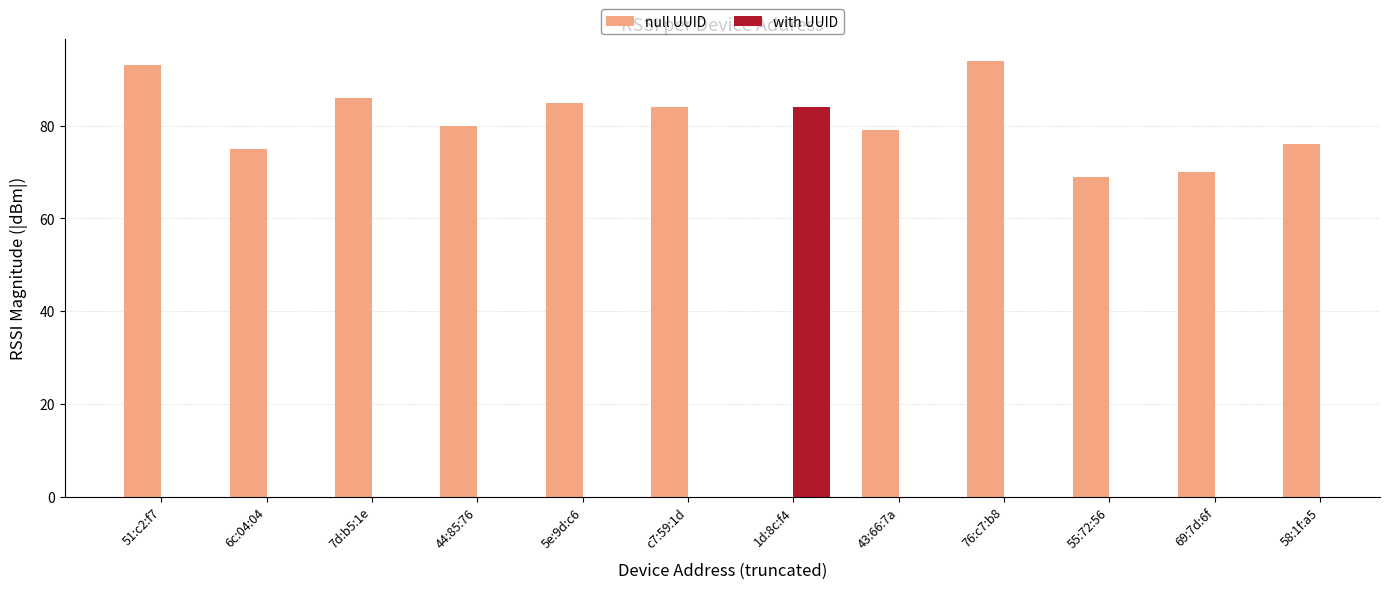

What are all the series names shown in the legend?

null UUID, with UUID